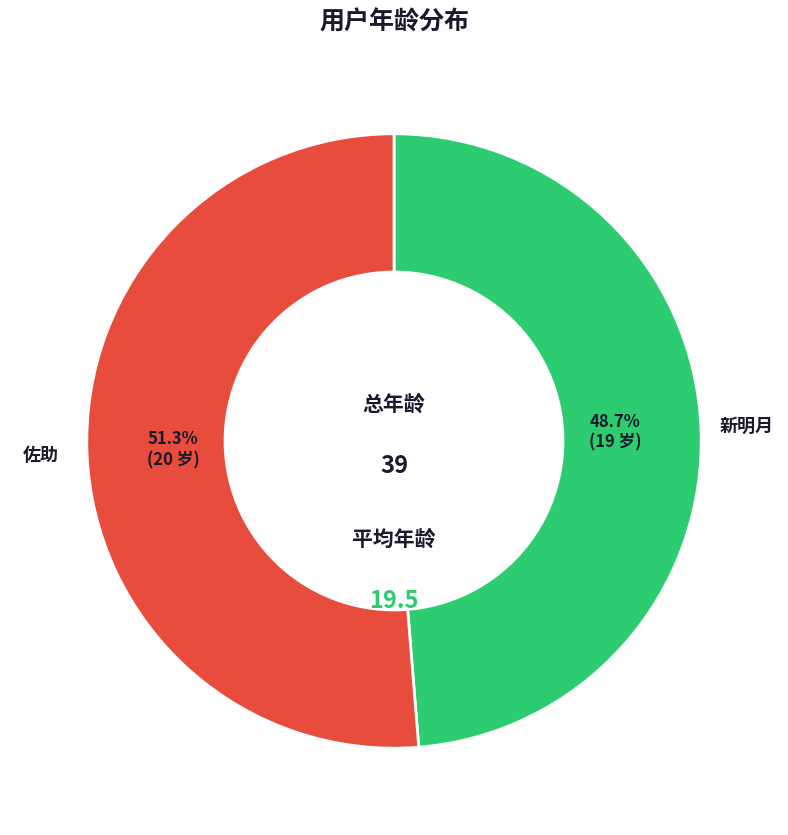

Count the number of slices in the pie.

2